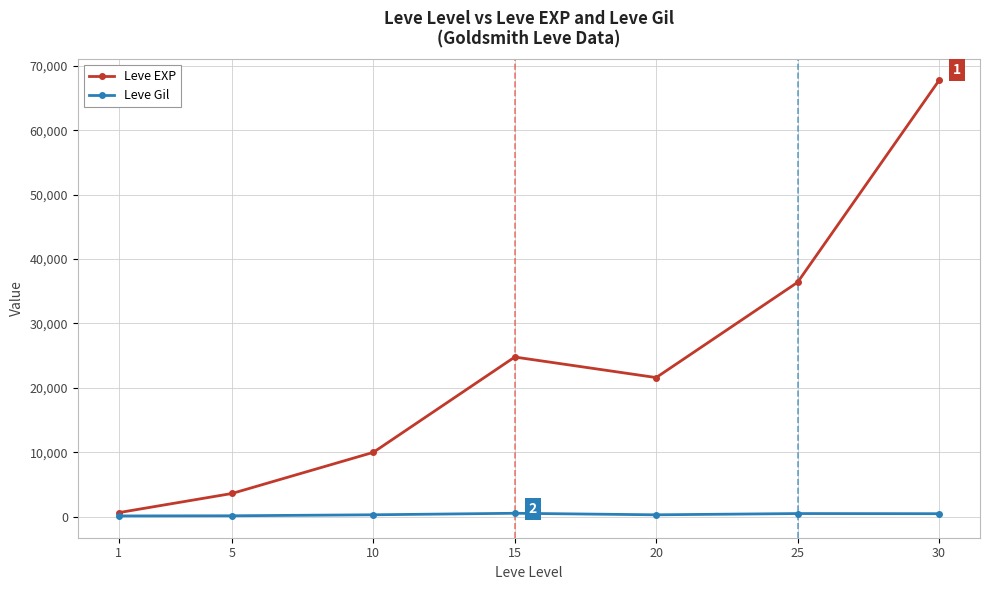

List the series in order of their peak value, highest first.

Leve EXP, Leve Gil